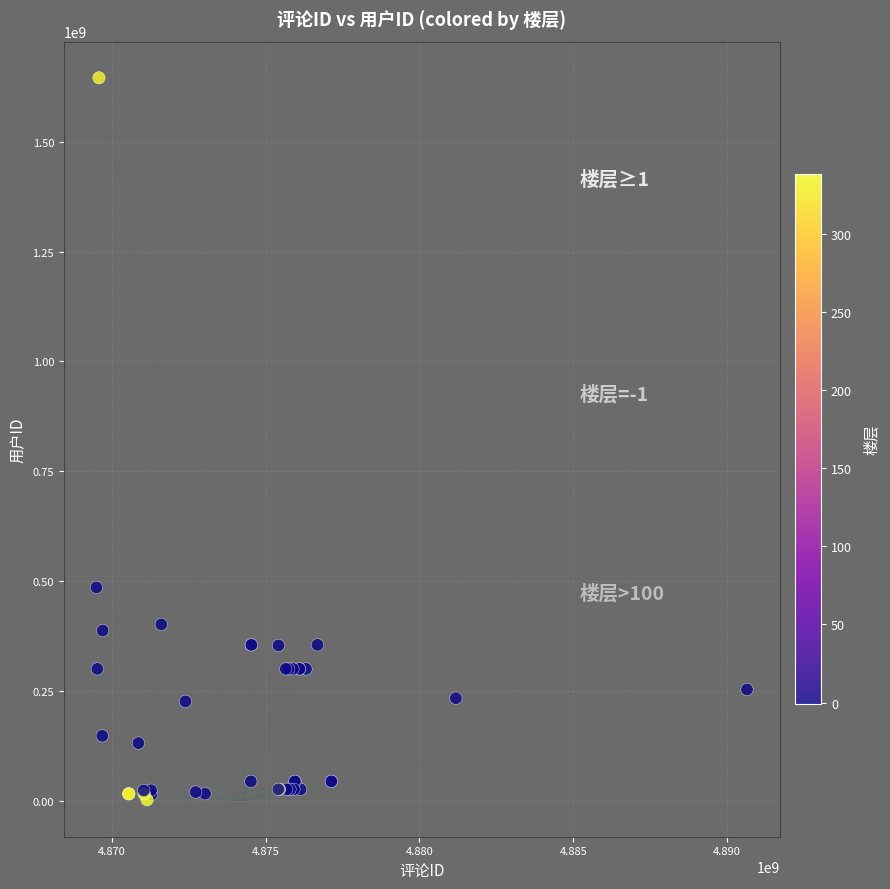

What Y value in the scatter plot is closest to 823848895?

485327729